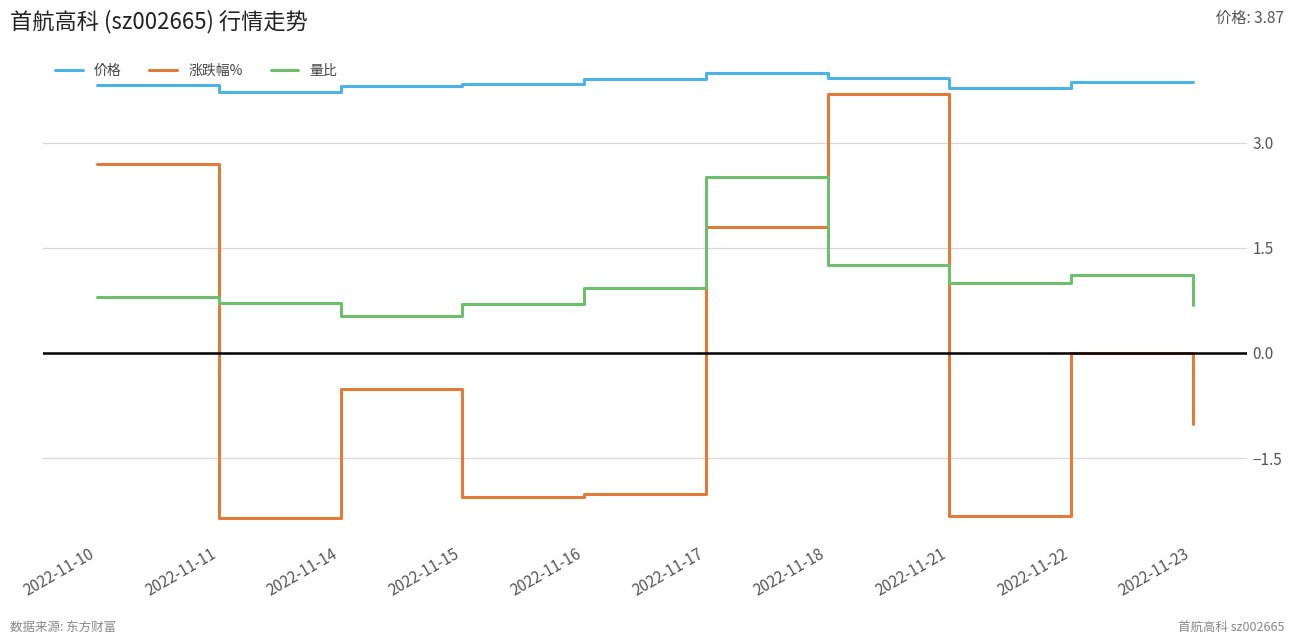

Reading left to right, transcribe all the data shown in this chart.

价格: 2022-11-10=3.8	2022-11-11=3.7	2022-11-14=3.8	2022-11-15=3.8	2022-11-16=3.9	2022-11-17=4.0	2022-11-18=3.9	2022-11-21=3.8	2022-11-22=3.9	2022-11-23=3.9
涨跌幅%: 2022-11-10=2.7	2022-11-11=-2.4	2022-11-14=-0.5	2022-11-15=-2.0	2022-11-16=-2.0	2022-11-17=1.8	2022-11-18=3.7	2022-11-21=-2.3	2022-11-22=0.0	2022-11-23=-1.0
量比: 2022-11-10=0.8	2022-11-11=0.7	2022-11-14=0.5	2022-11-15=0.7	2022-11-16=0.9	2022-11-17=2.5	2022-11-18=1.3	2022-11-21=1.0	2022-11-22=1.1	2022-11-23=0.7